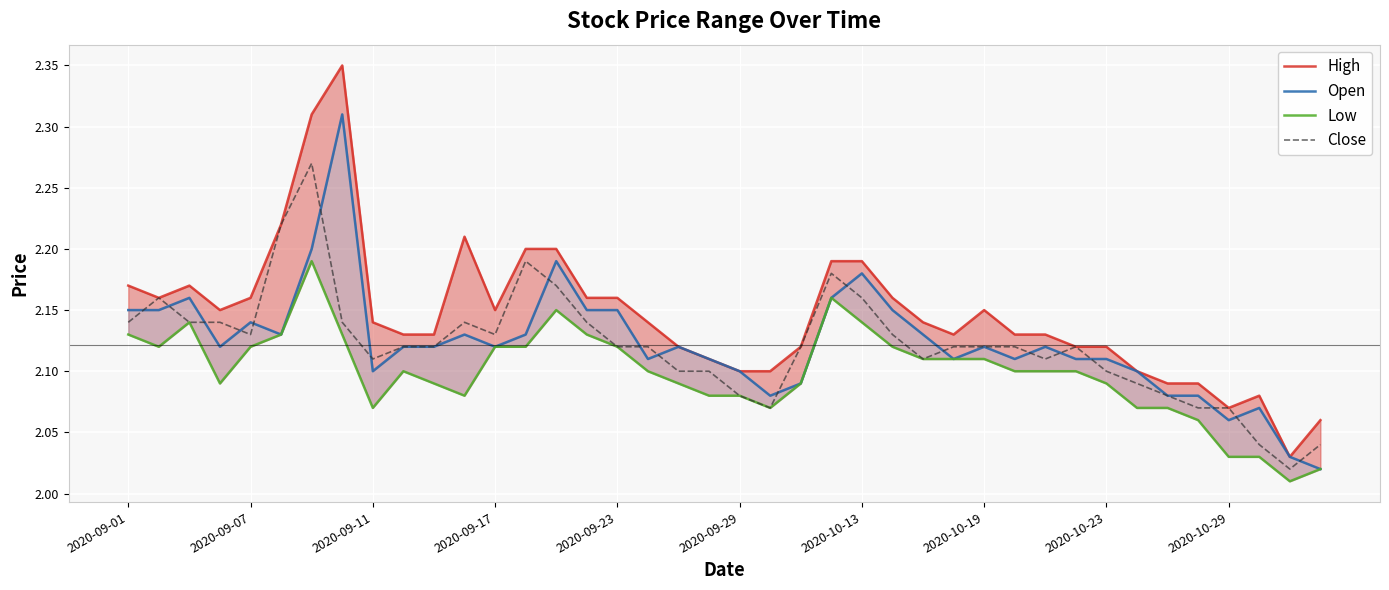

How many interior local valleys does the High series have?

6